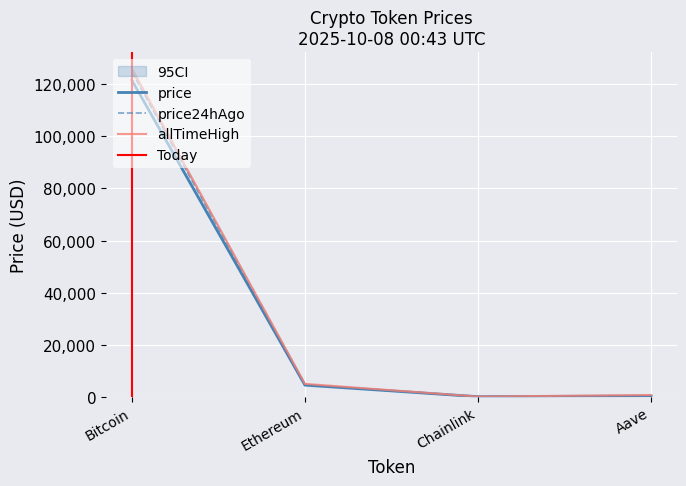

Reading left to right, list all the values displayed in this chart.

price: 121574.0	4453.5	21.9	277.0
price24hAgo: 124739.0	4675.1	23.4	297.1
allTimeHigh: 126080.0	4946.1	52.7	661.7